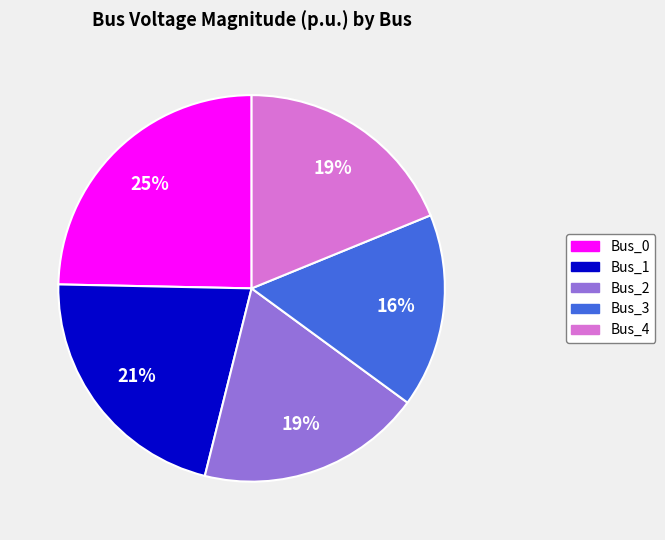

Count the number of slices in the pie.

5